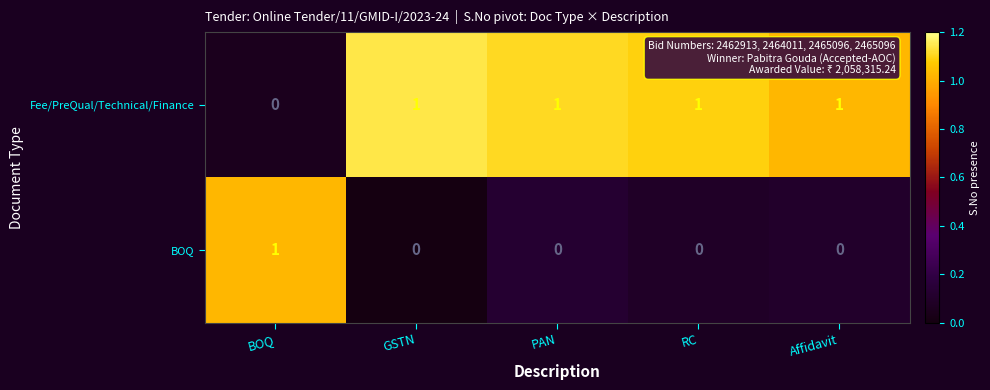

Count the Fee/PreQual/Technical/Finance values in the range 1 to 2.

4